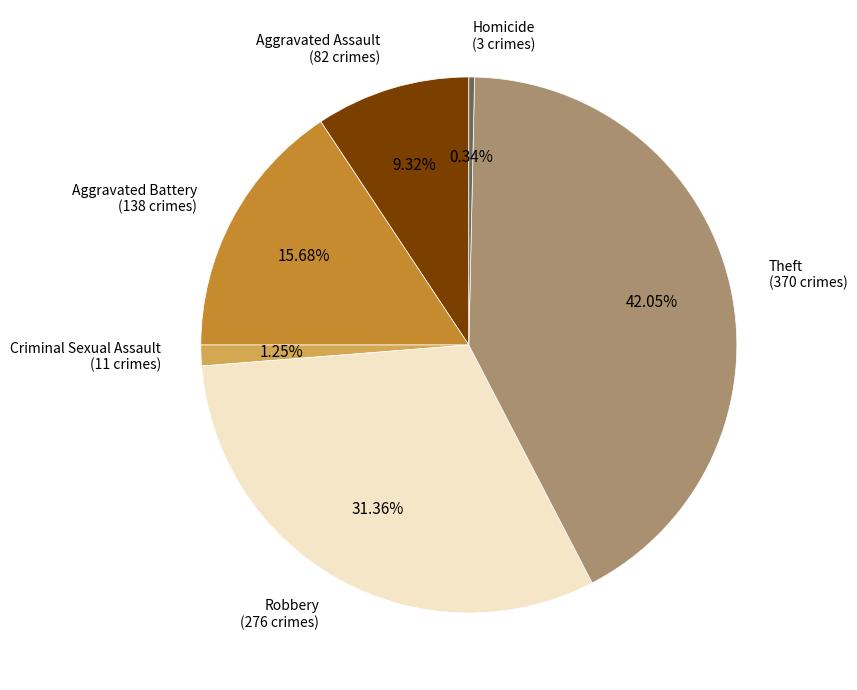

Does any single category account for the majority?

No